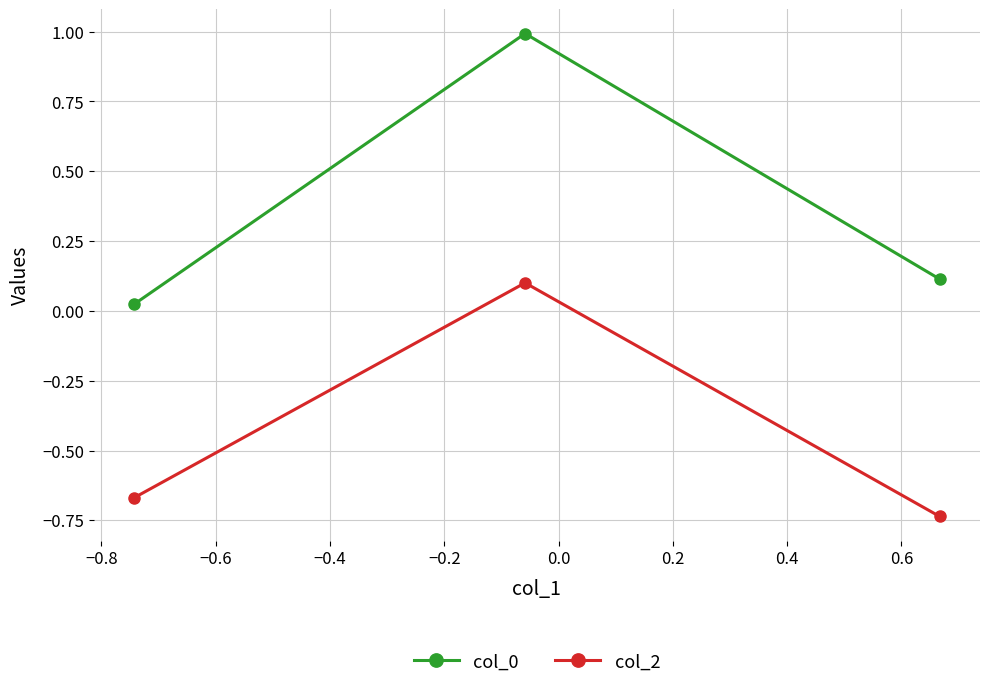

What is the difference between the maximum and minimum values in the col_0 series?

1.0